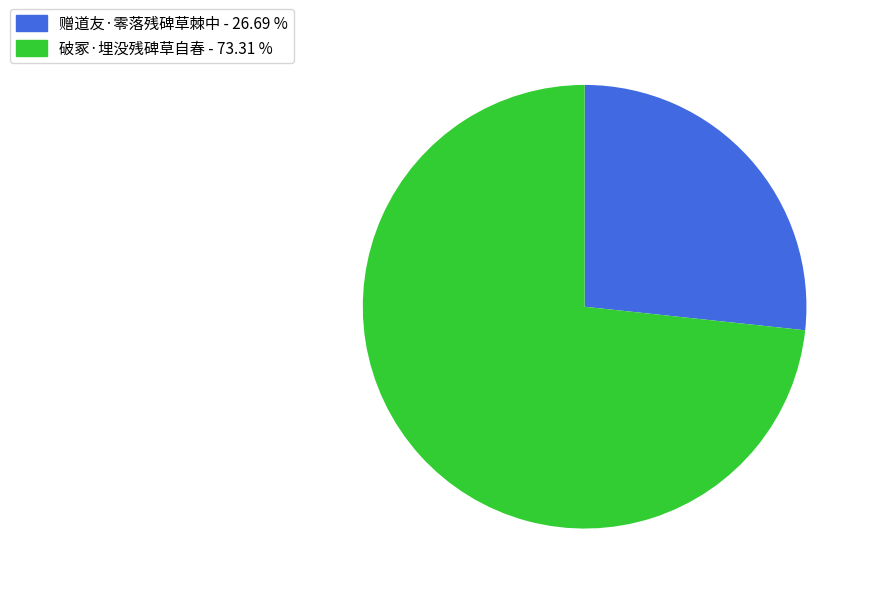

Combined, do 破冢·埋没残碑草自春 - 73.31 % and 赠道友·零落残碑草棘中 - 26.69 % account for over 50%?

Yes